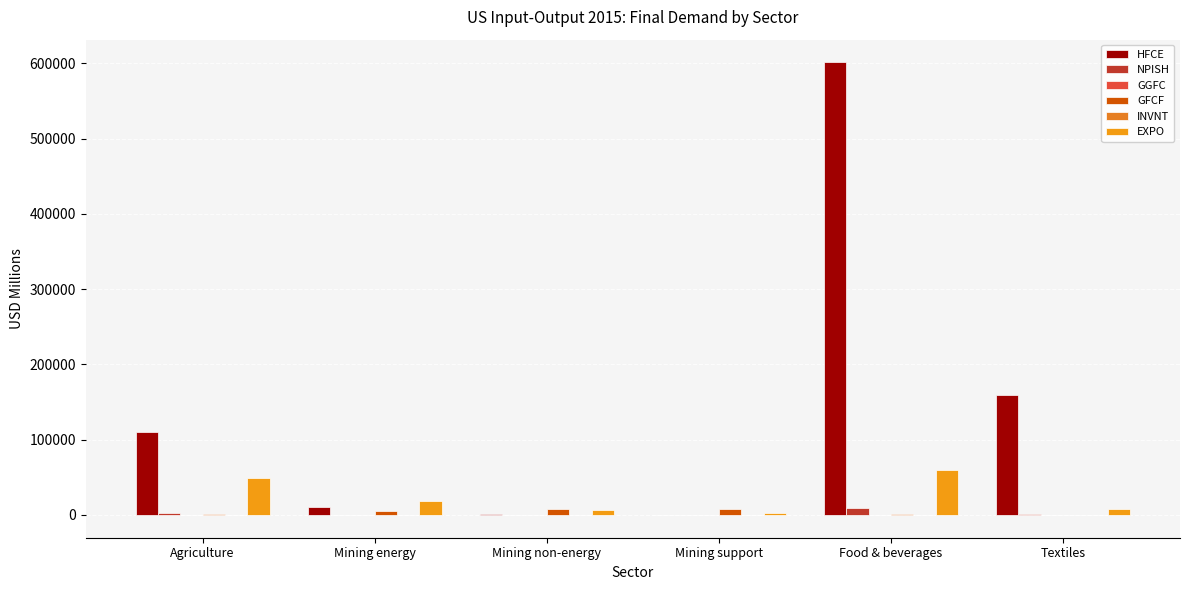

The value of EXPO at Mining energy is 10861.5. True or false?

False